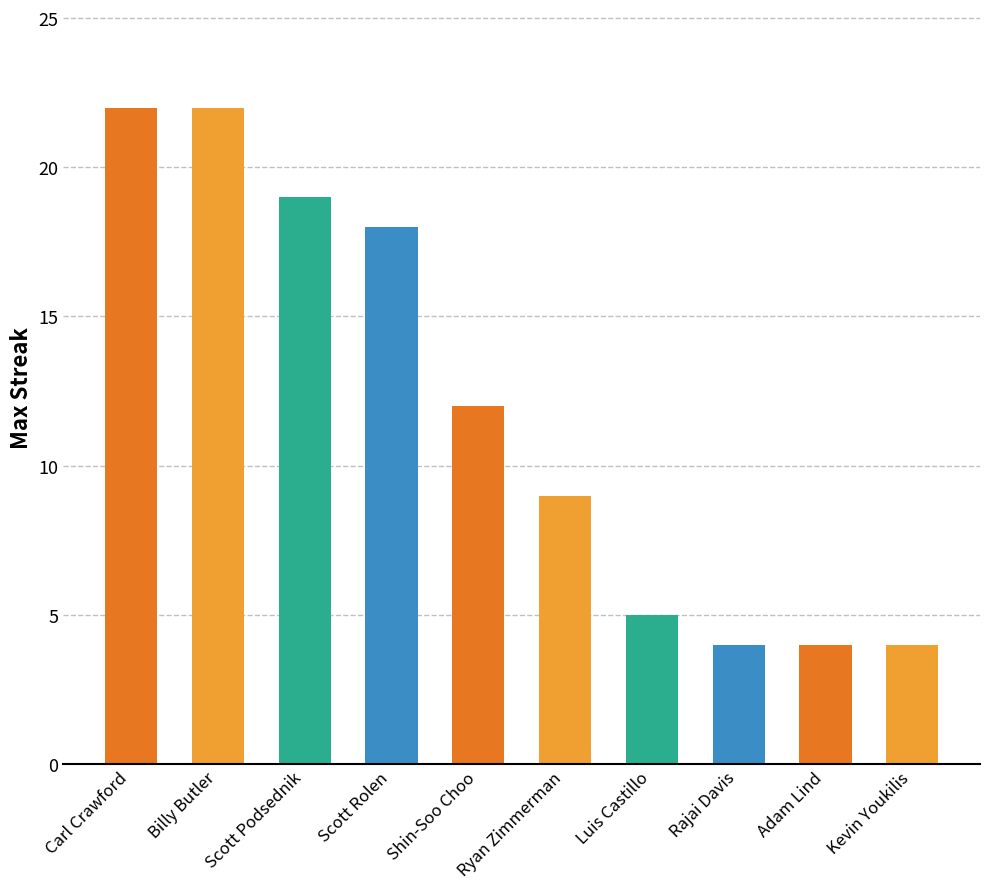

What is the difference between the values at Ryan Zimmerman and Luis Castillo?

4